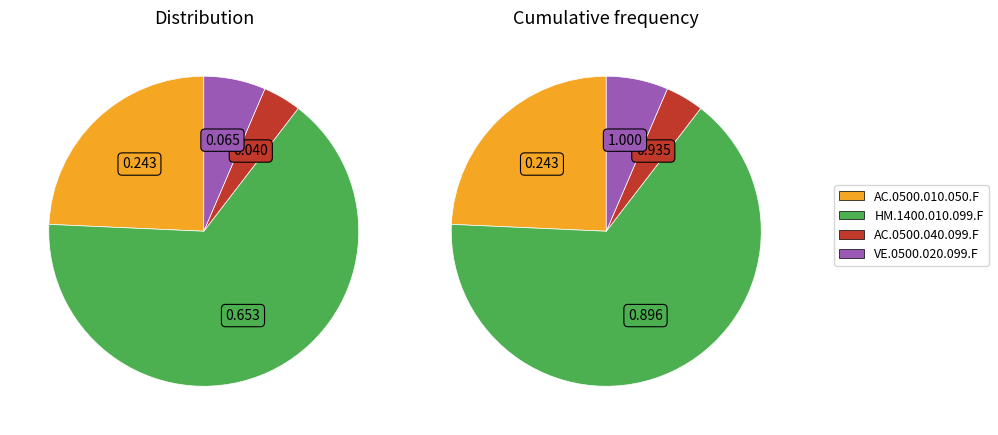

What percentage is the VE.0500.020.099.F slice, to the nearest percent?

6%